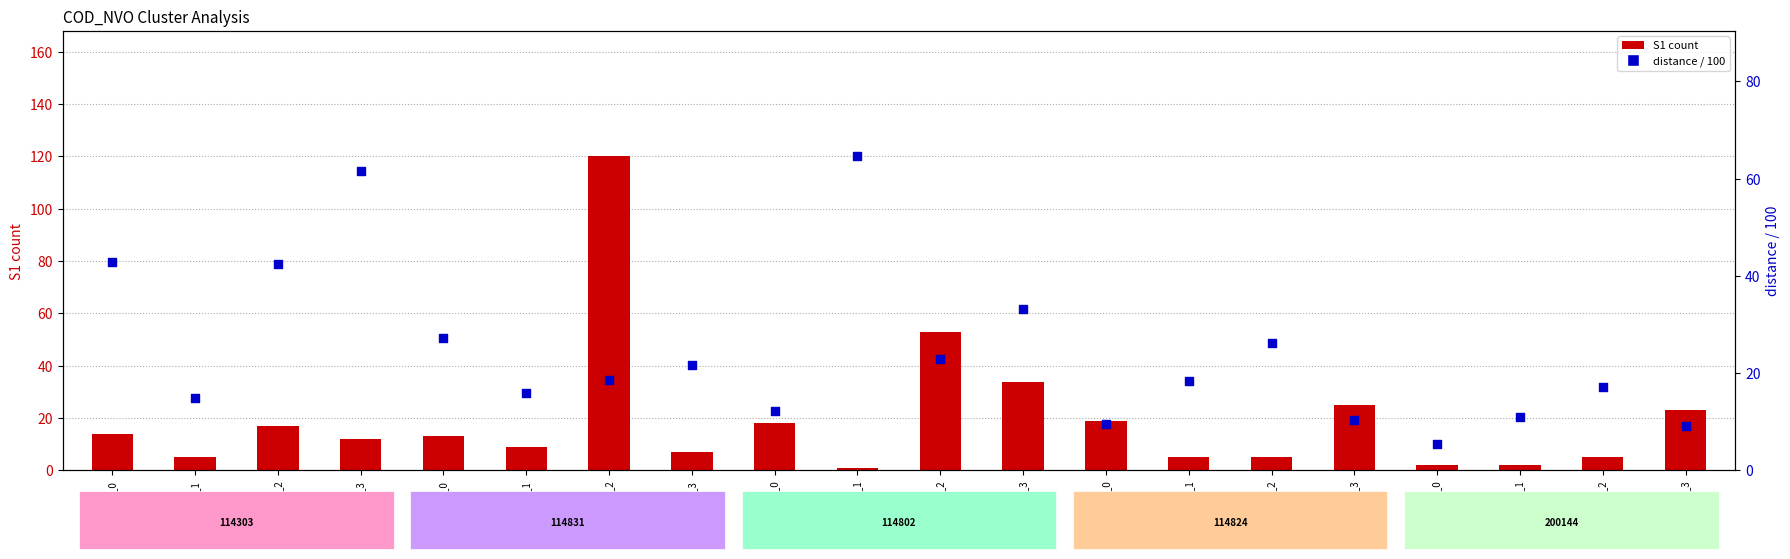

Is the value of S1 (count) at 114824_2 greater than the value of distance (scaled) at 200144_3?

No